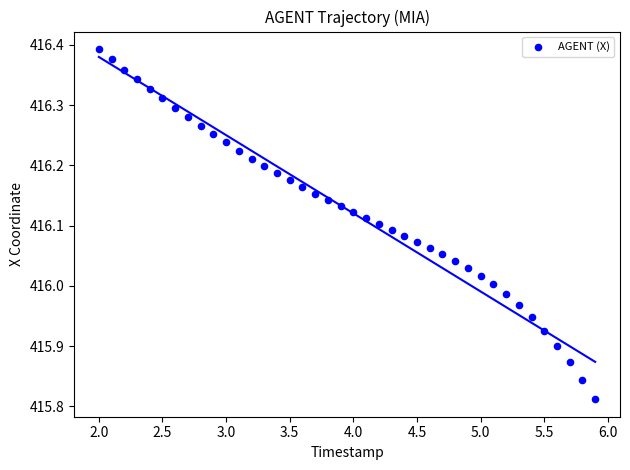

What is the range of Y values (max minus min)?

0.6